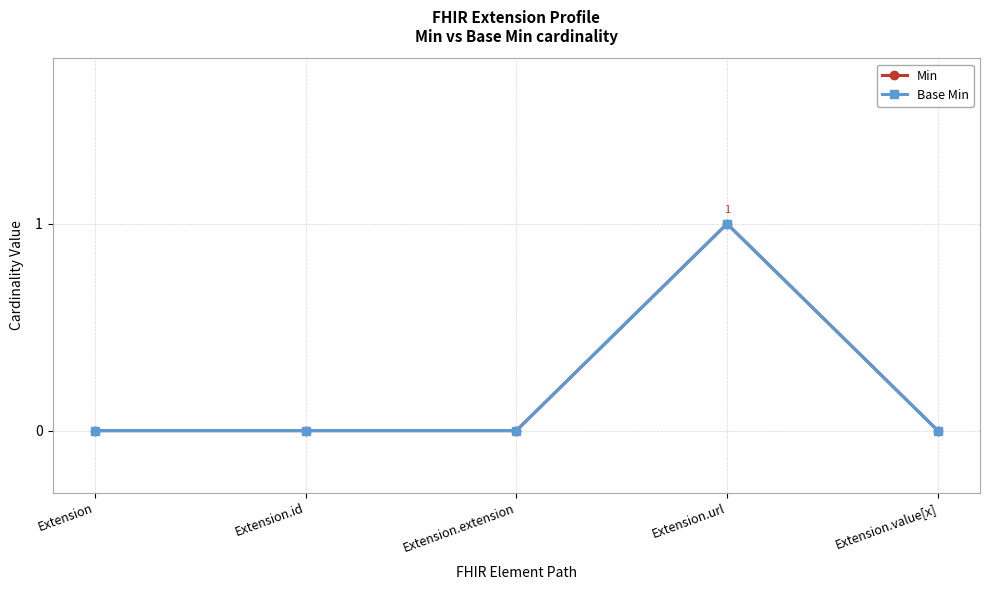

True or false: Base Min and Min cross at least once.

False